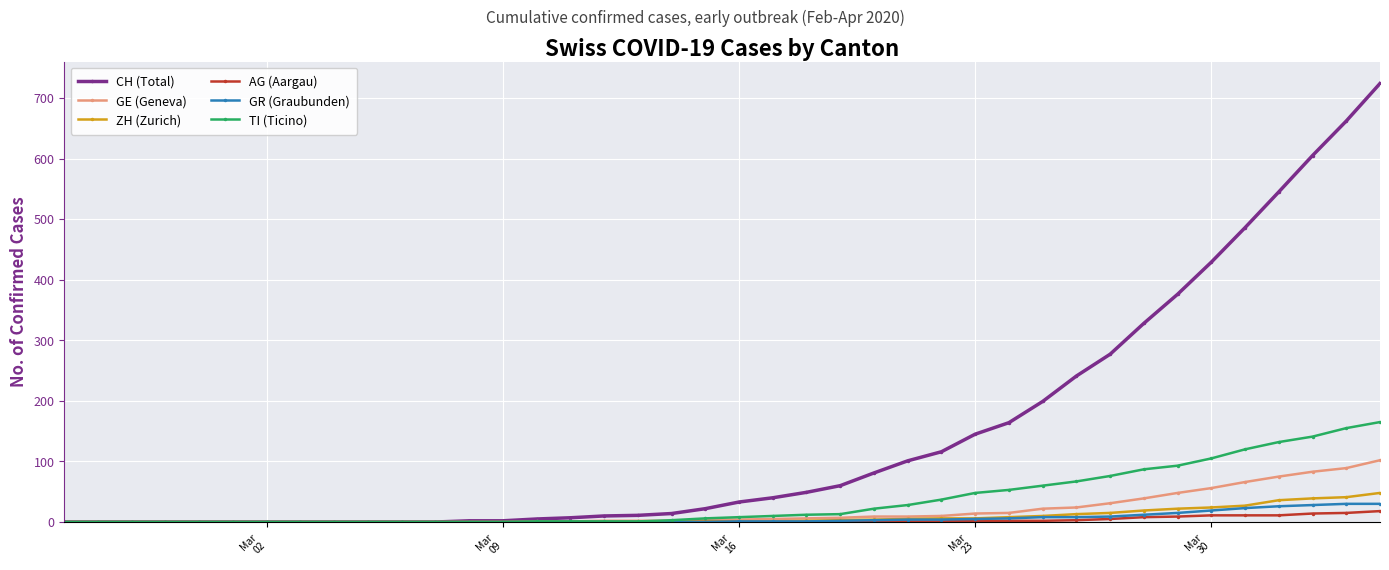

Which series has the largest total across all categories?

CH (Total)